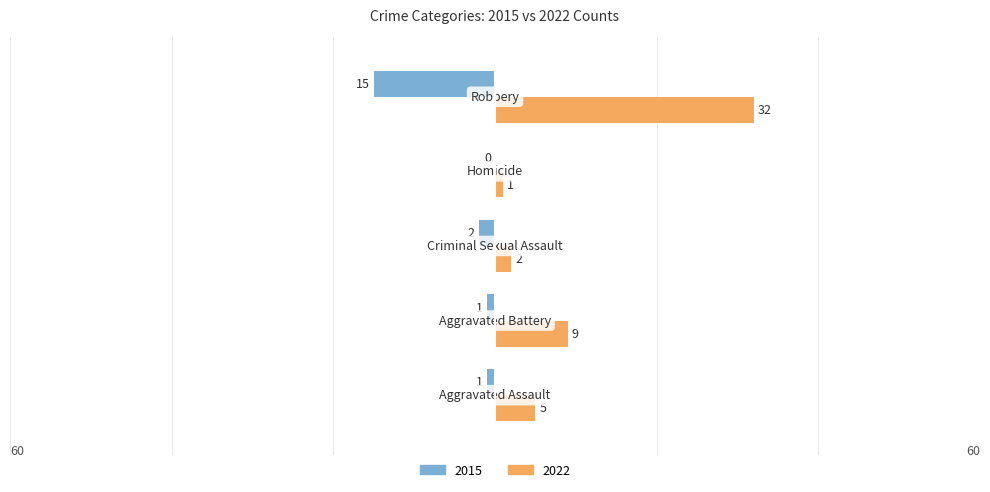

Which series has the largest total across all categories?

2022